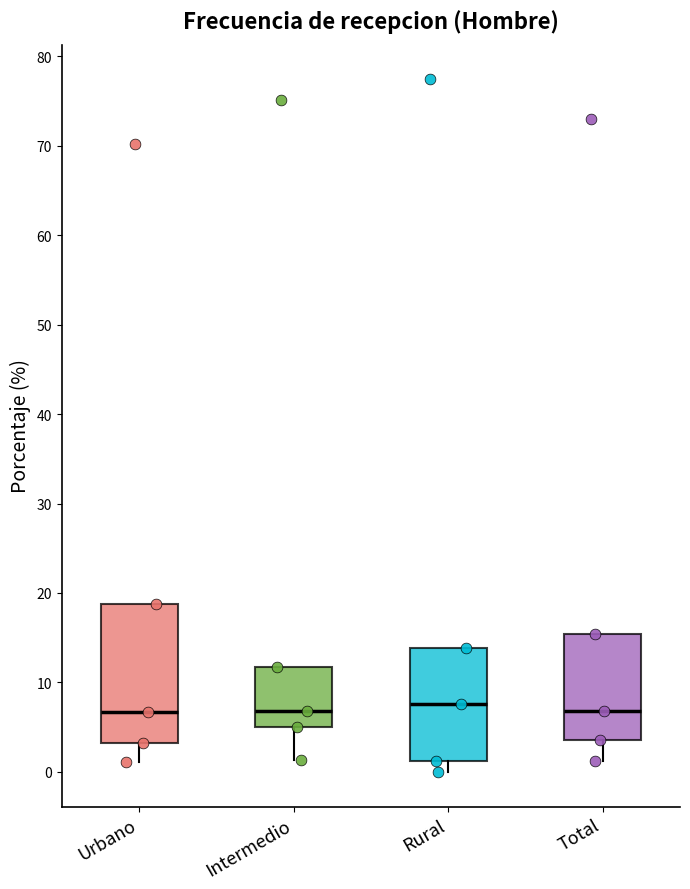

Reading left to right, transcribe this box plot: for each box, give where its median line is, the range the box spans, and where its two whiskers end, as read against the y-axis. The values are not printed on the chart, so give them approximately, as read against the axis.

Urbano: median 7, box 3 to 19, whiskers 1 to 19
Intermedio: median 7, box 5 to 12, whiskers 1 to 12
Rural: median 8, box 1 to 14, whiskers 0 to 14
Total: median 7, box 4 to 15, whiskers 1 to 15